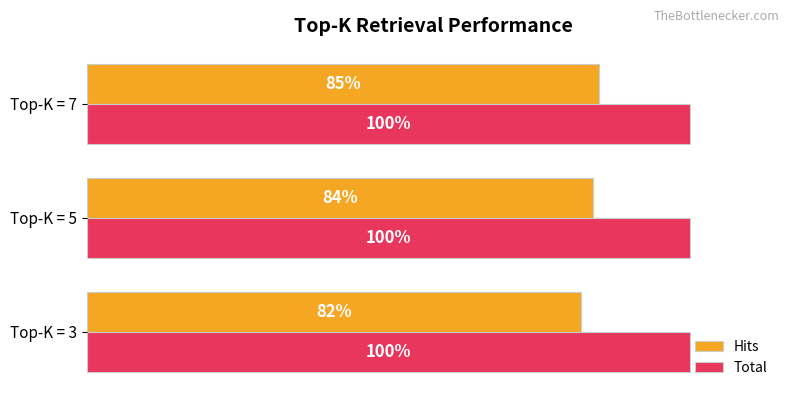

Rank the series by their maximum value, from highest to lowest.

Total, Hits